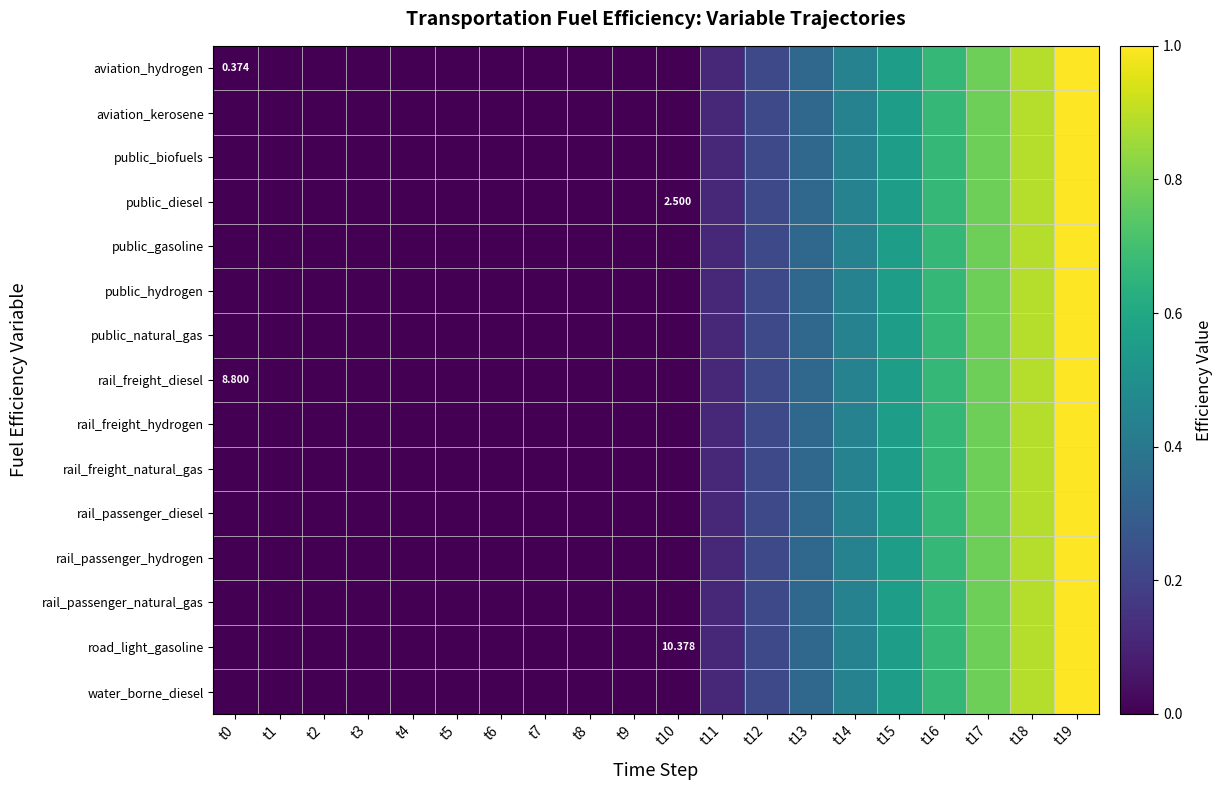

At how many categories does at least one series exceed 0?

9